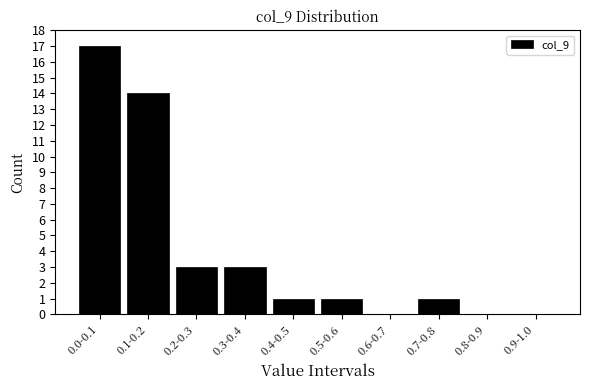

Reading left to right, what are all the values shown in this chart?

0.0-0.1=17	0.1-0.2=14	0.2-0.3=3	0.3-0.4=3	0.4-0.5=1	0.5-0.6=1	0.6-0.7=0	0.7-0.8=1	0.8-0.9=0	0.9-1.0=0